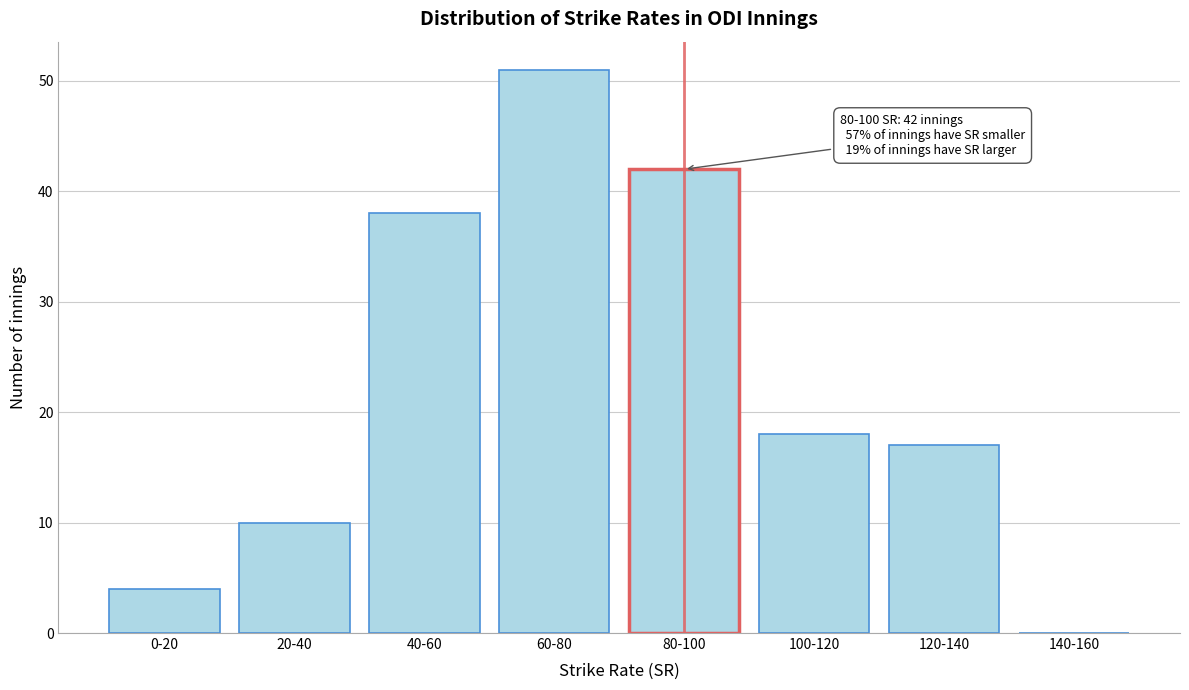

Reading right to left, what are all the values shown in this chart?

140-160=0	120-140=17	100-120=18	80-100=42	60-80=51	40-60=38	20-40=10	0-20=4